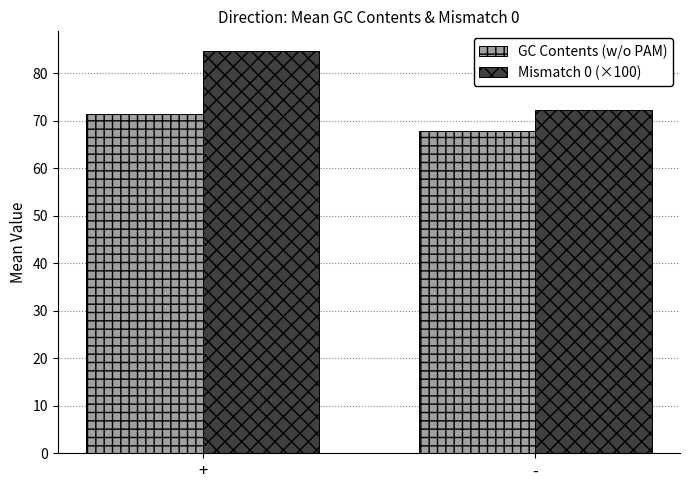

What are all the series names shown in the legend?

GC Contents (w/o PAM), Mismatch 0 (×100)